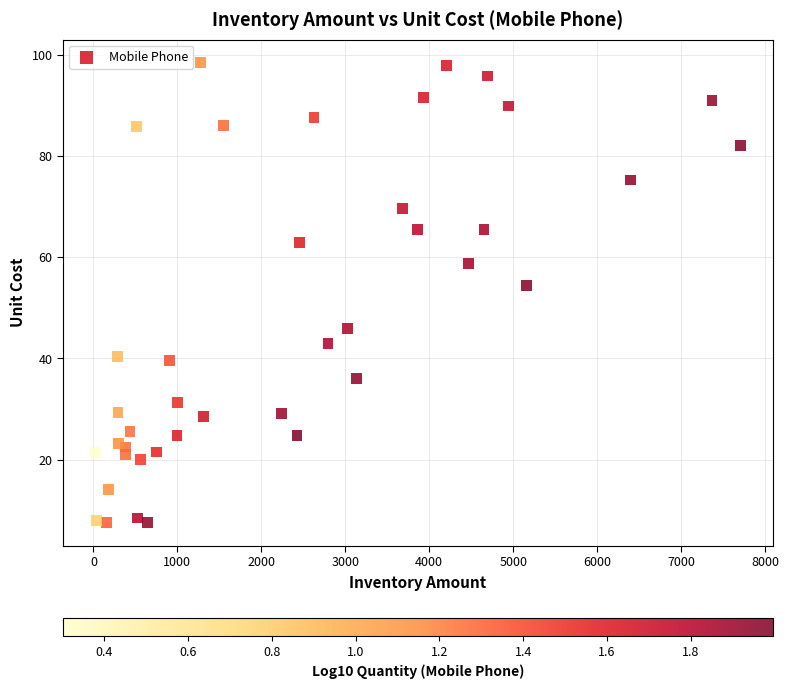

What Y value in the scatter plot is closest to 52?

54.3